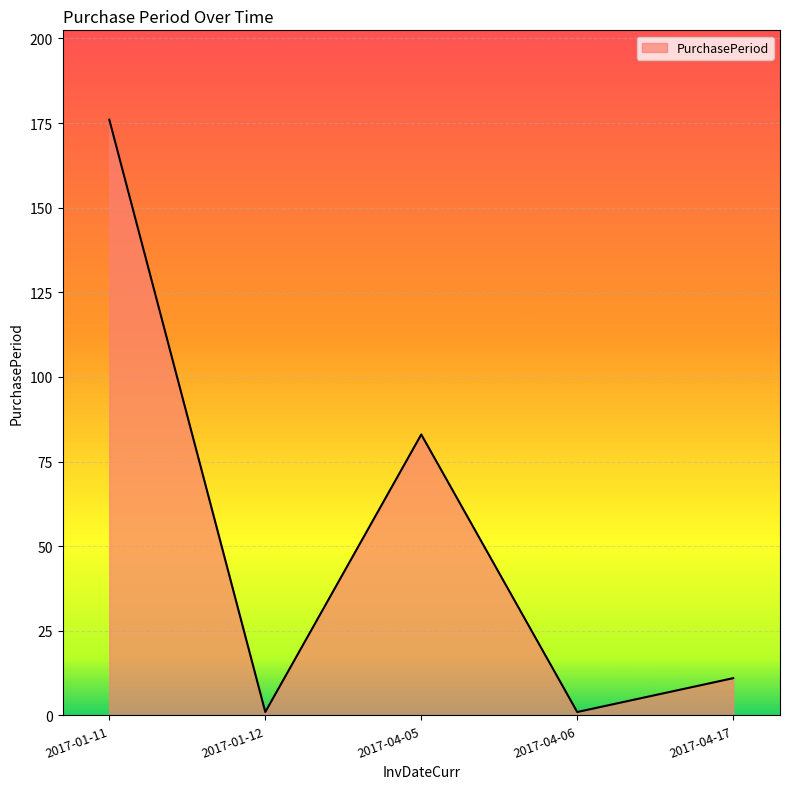

What is the average value?

54